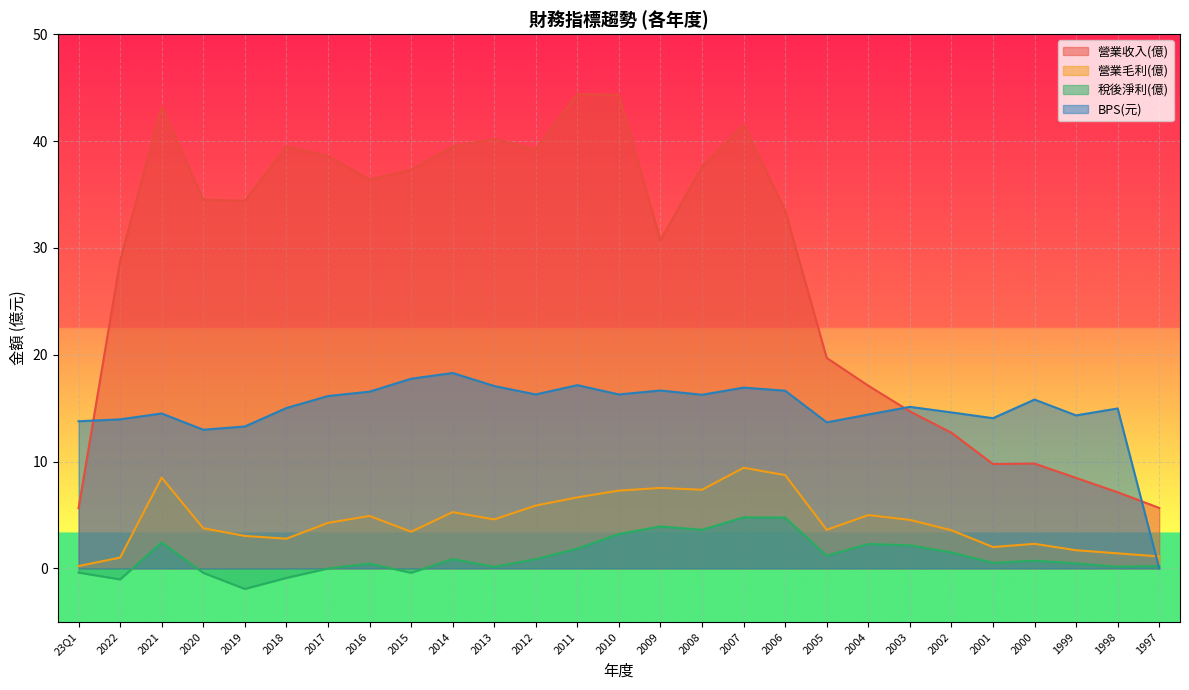

Which series has the largest total across all categories?

營業收入(億)